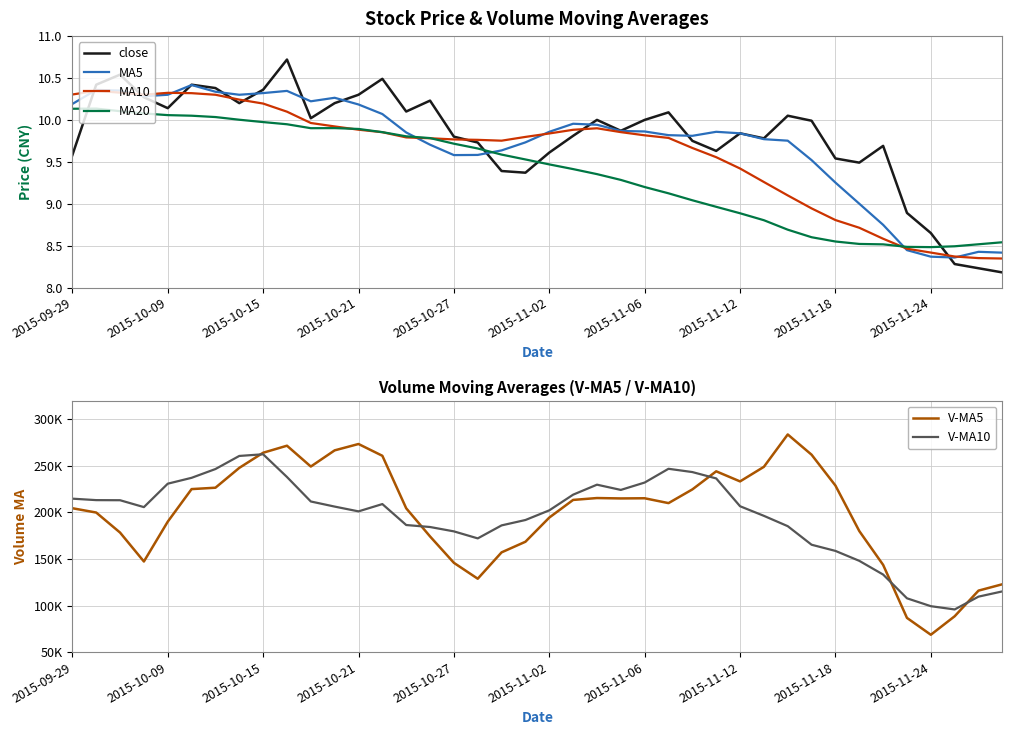

The MA20 series shows 17.7 at 2015-09-29. True or false?

False